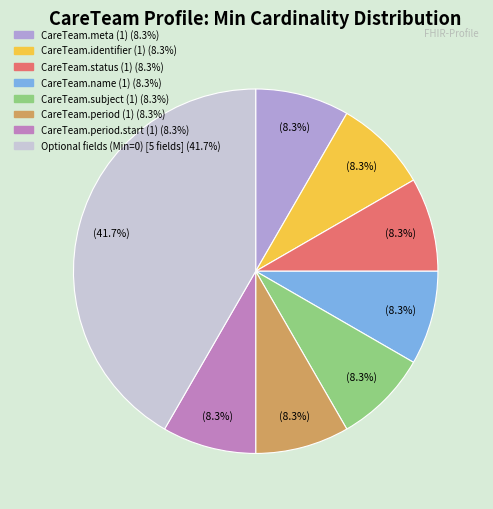

How many slices are in this pie chart?

8